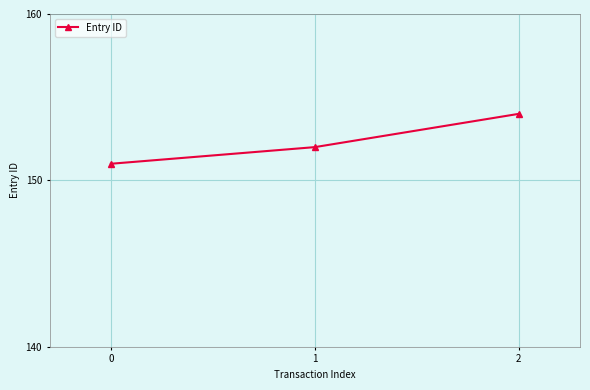

Which category has the highest value across all series?

2